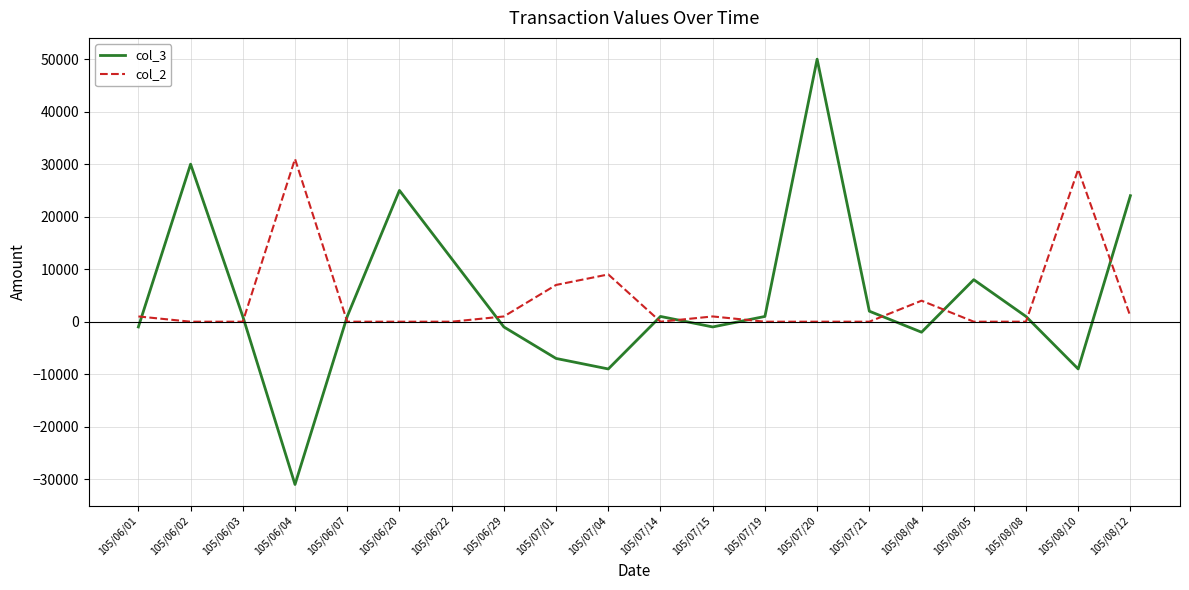

What value does the col_3 series have at 105/06/02, to the nearest 50?

30000